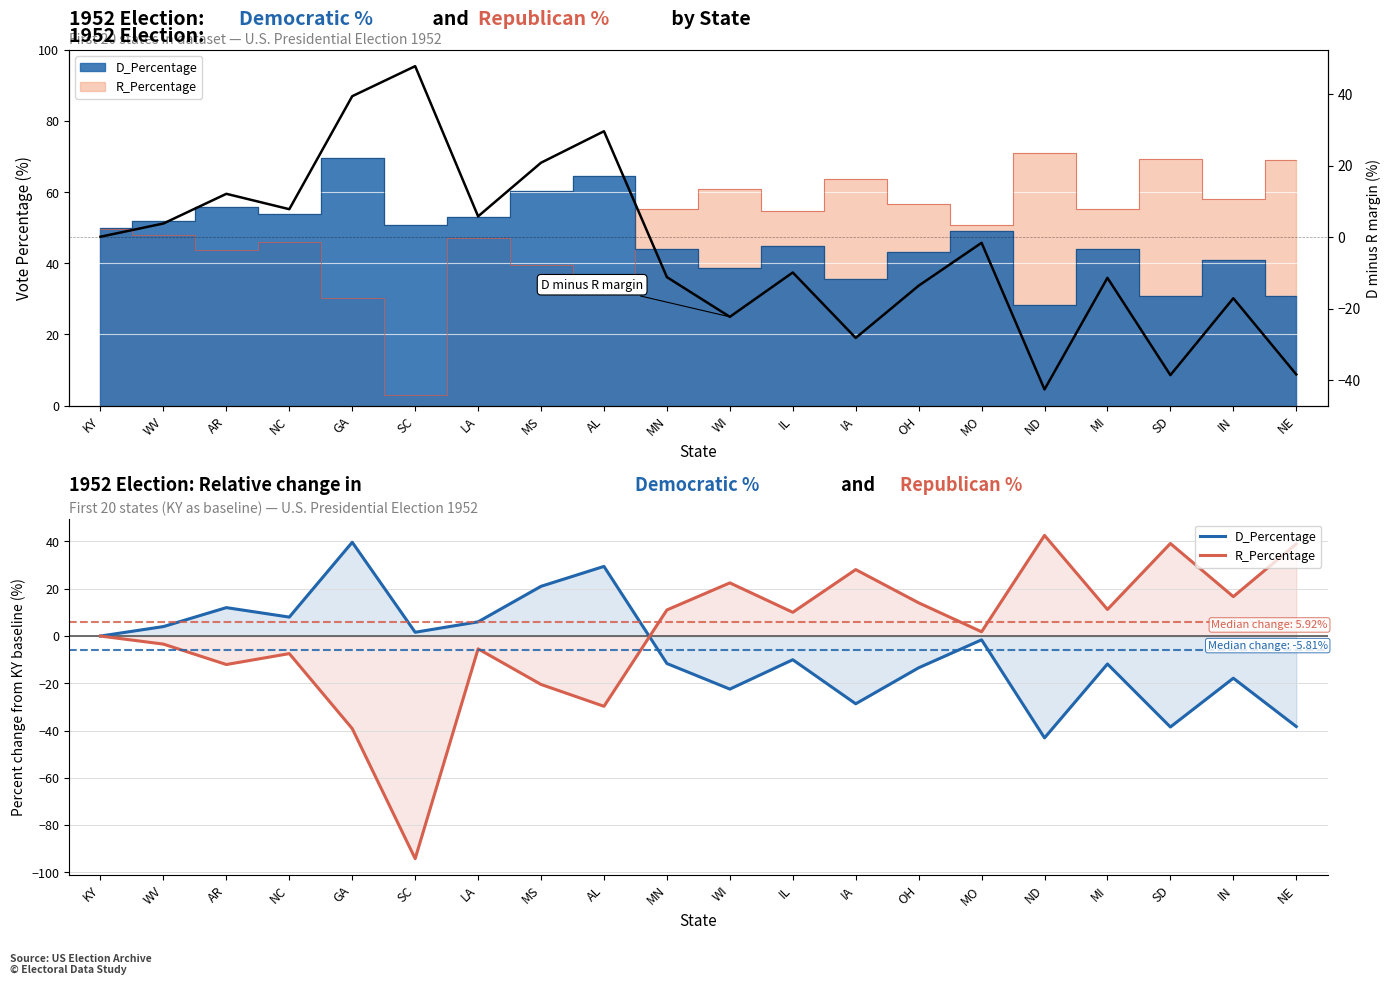

What is the difference between the second highest and second lowest values in the D minus R margin series?

78.0